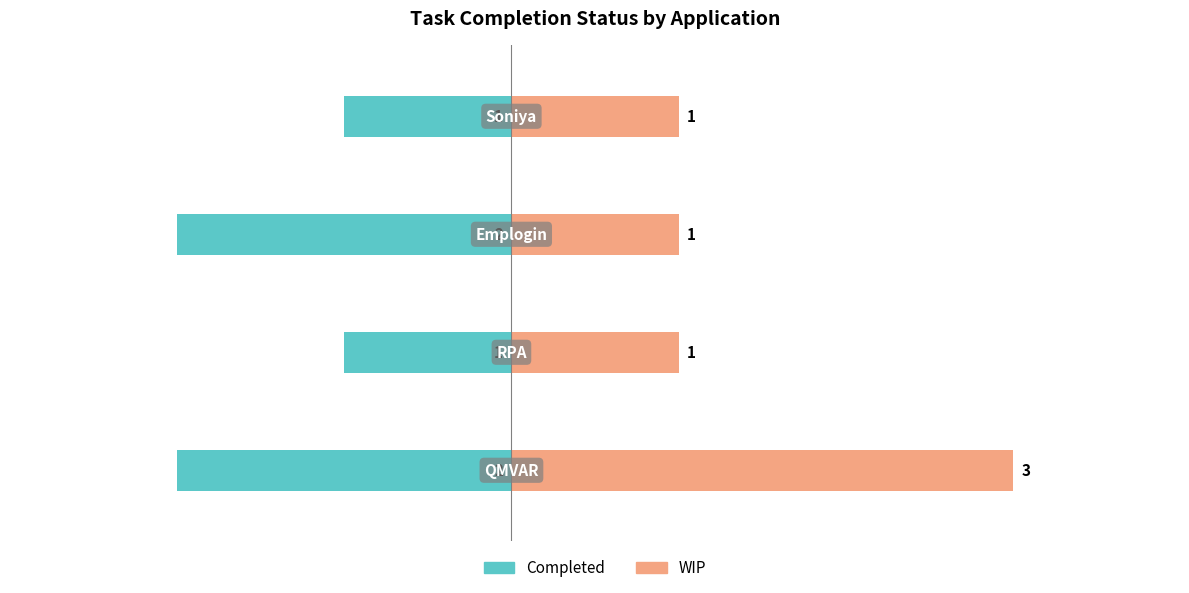

What is the value of the Completed bar at the 1st from the left?

-2